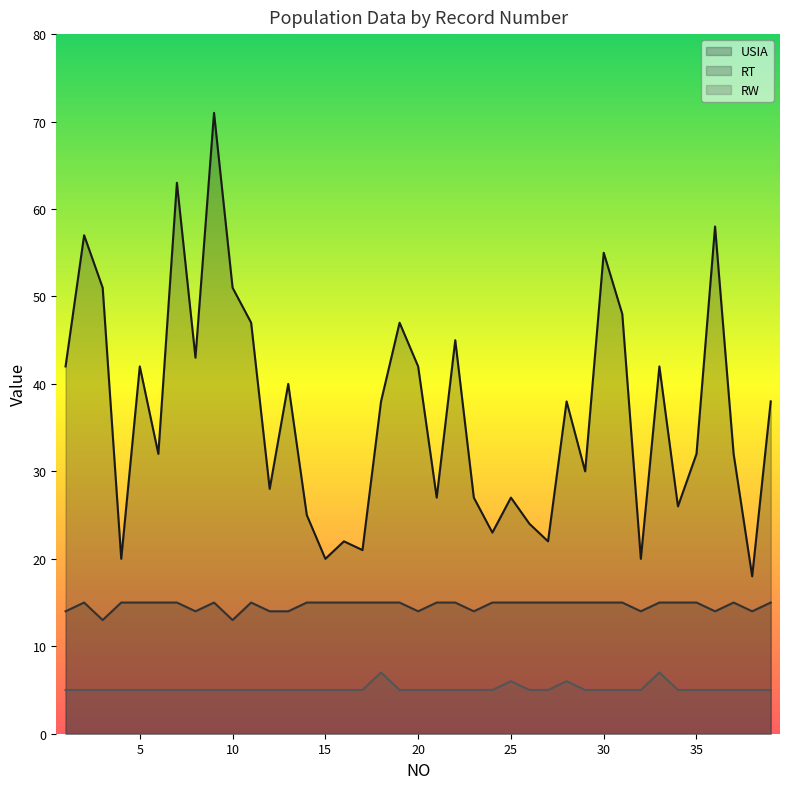

True or false: RW has more than 1 interior local peaks.

True